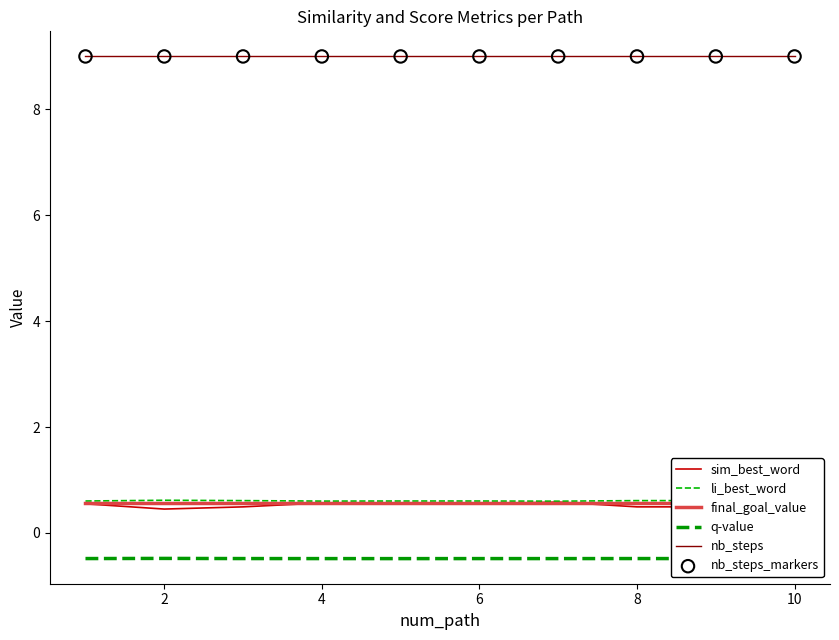

What are all the series names shown in the legend?

sim_best_word, li_best_word, final_goal_value, q-value, nb_steps, nb_steps_markers